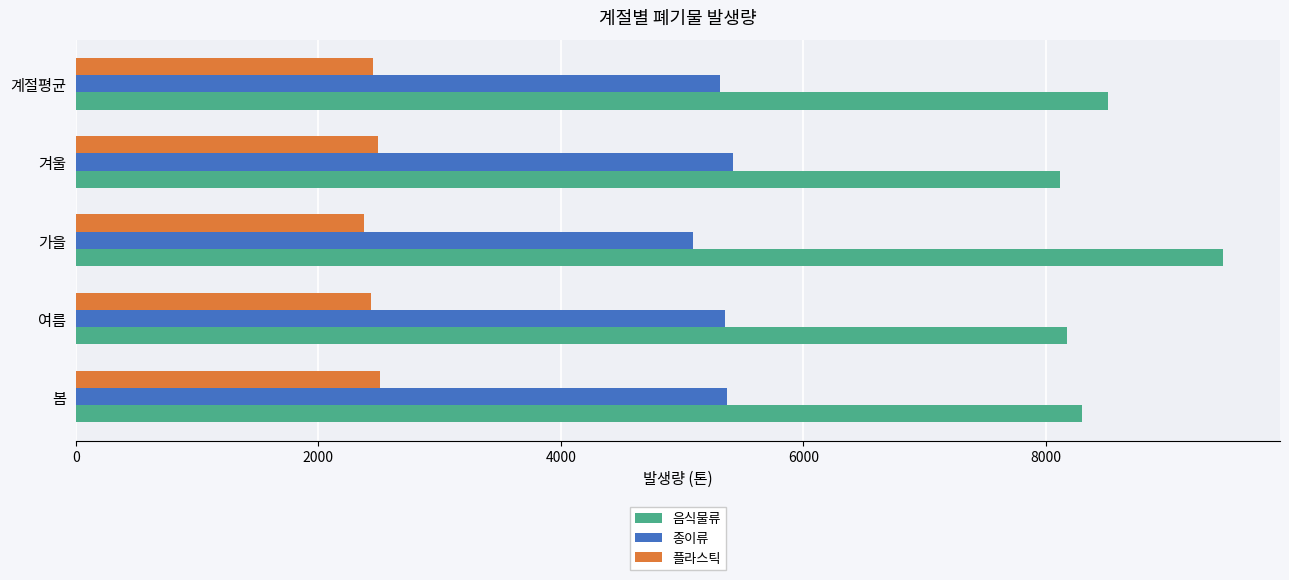

Rank the series by their maximum value, from highest to lowest.

음식물류, 종이류, 플라스틱